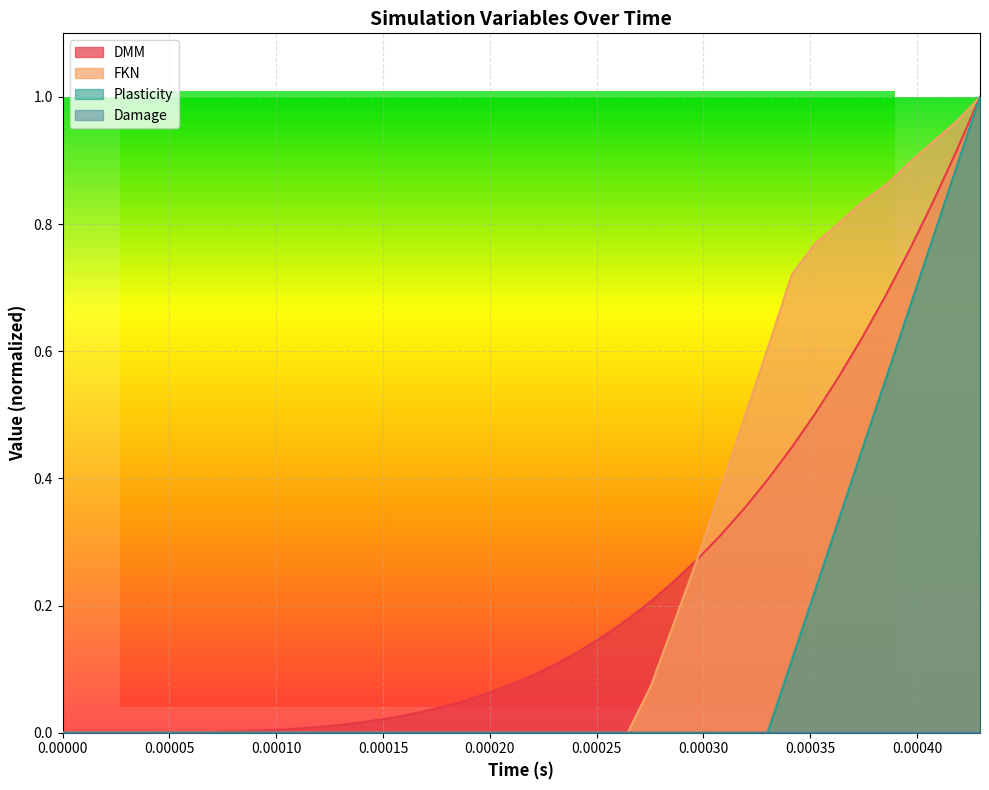

How many values in FKN are above zero?

15